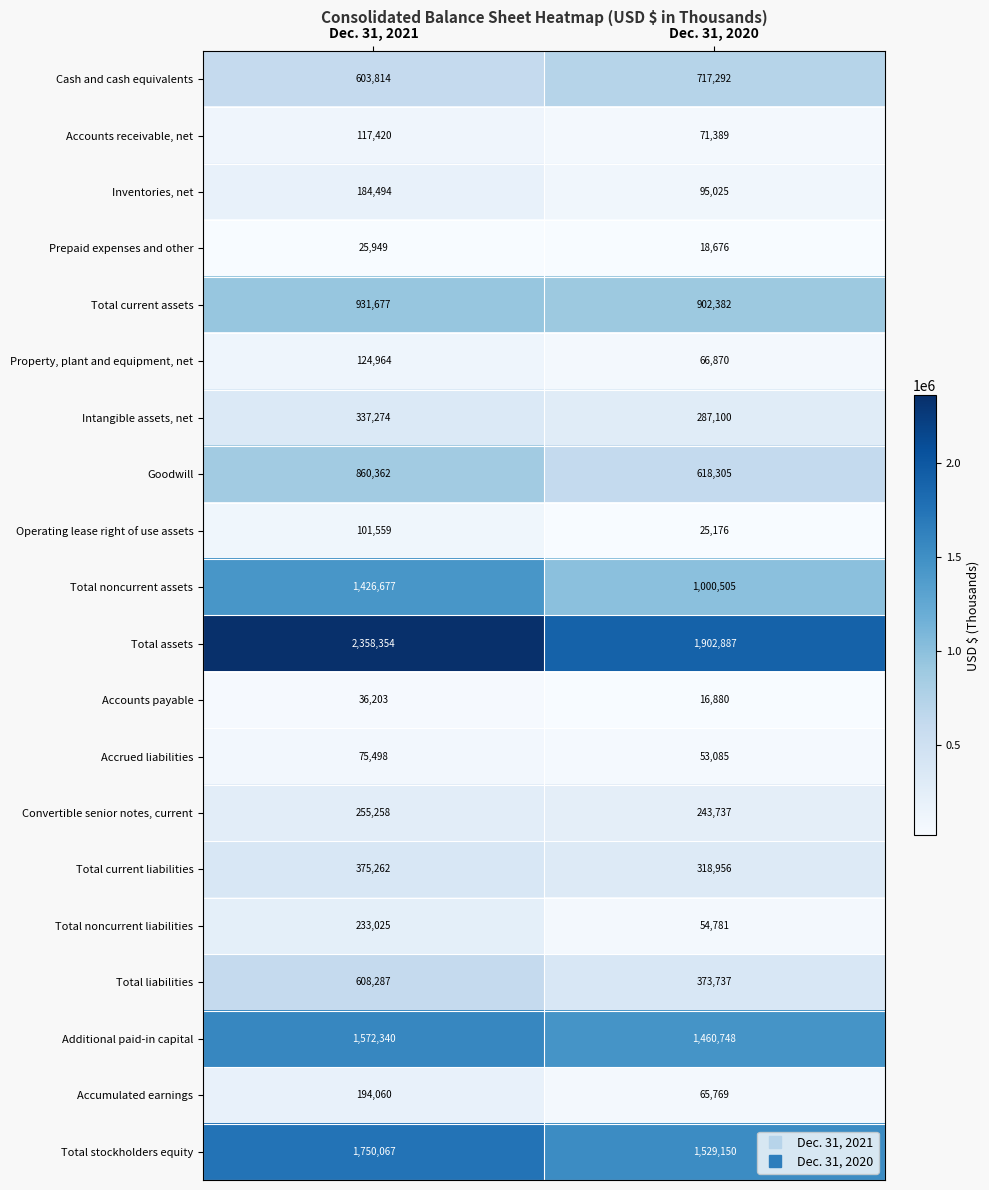

What is the sum of the Total noncurrent liabilities values at Dec. 31, 2020 and Dec. 31, 2021?

287806